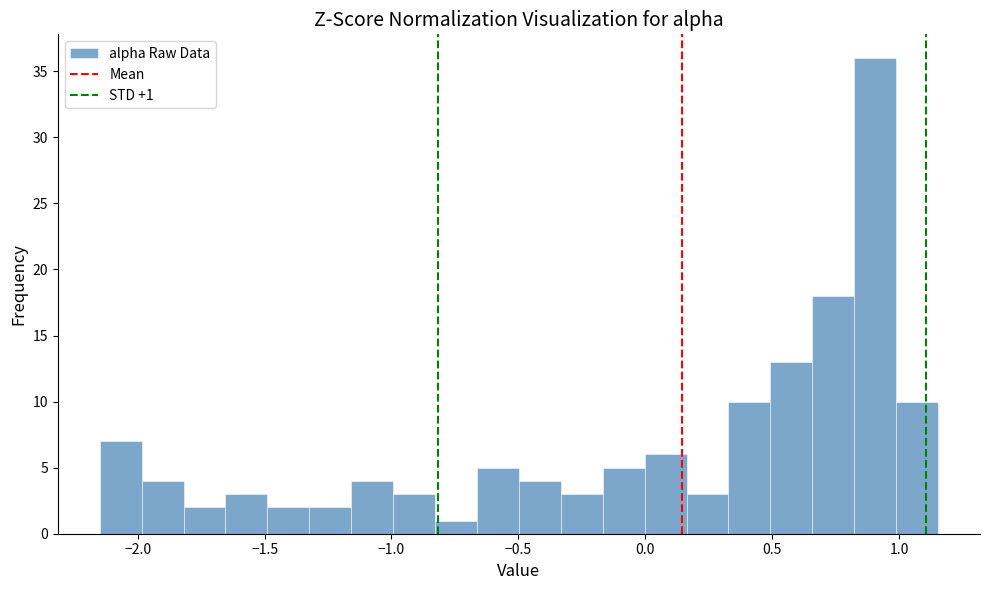

Around what value on the x-axis is the tallest bar? Give the approximate position of its centre, as read against the axis.

0.90